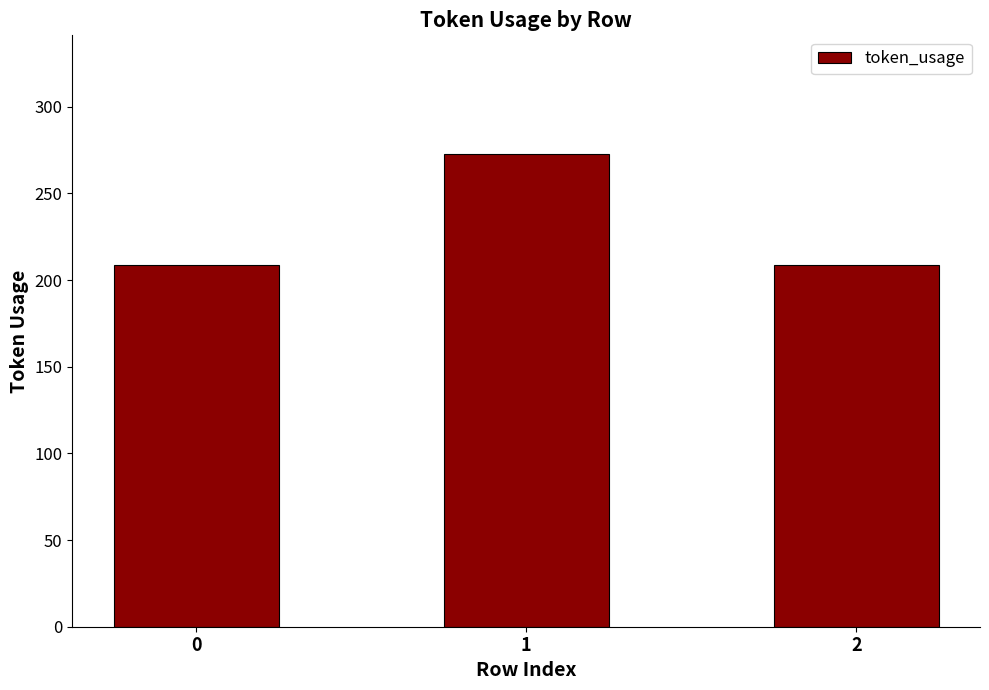

What is the minimum value shown in the chart?

209